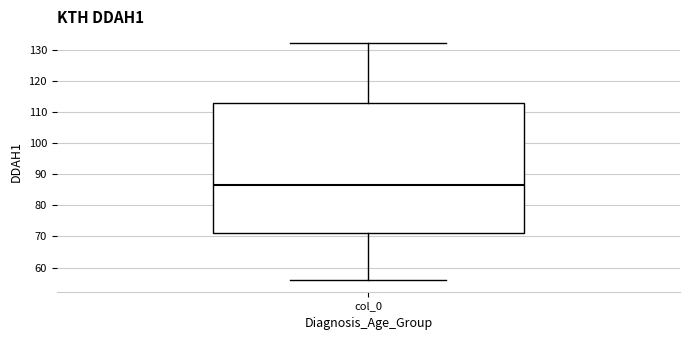

Transcribe this box plot: give where the median line is, the range the box spans, and where the two whiskers end, as read against the y-axis. The values are not printed on the chart, so give them approximately, as read against the axis.

median 87, box 71 to 113, whiskers 56 to 132